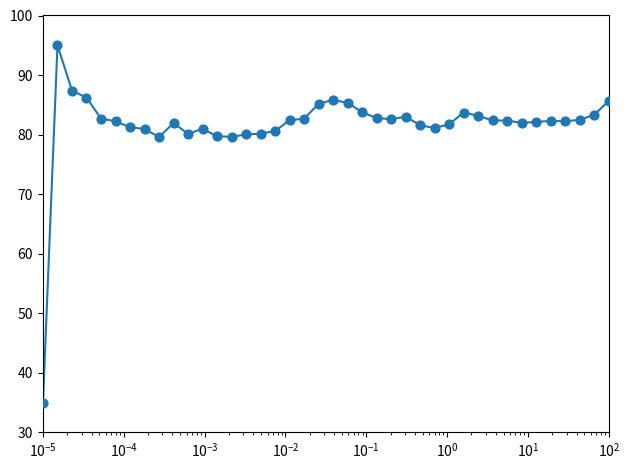

What is the greatest value displayed?

95.0